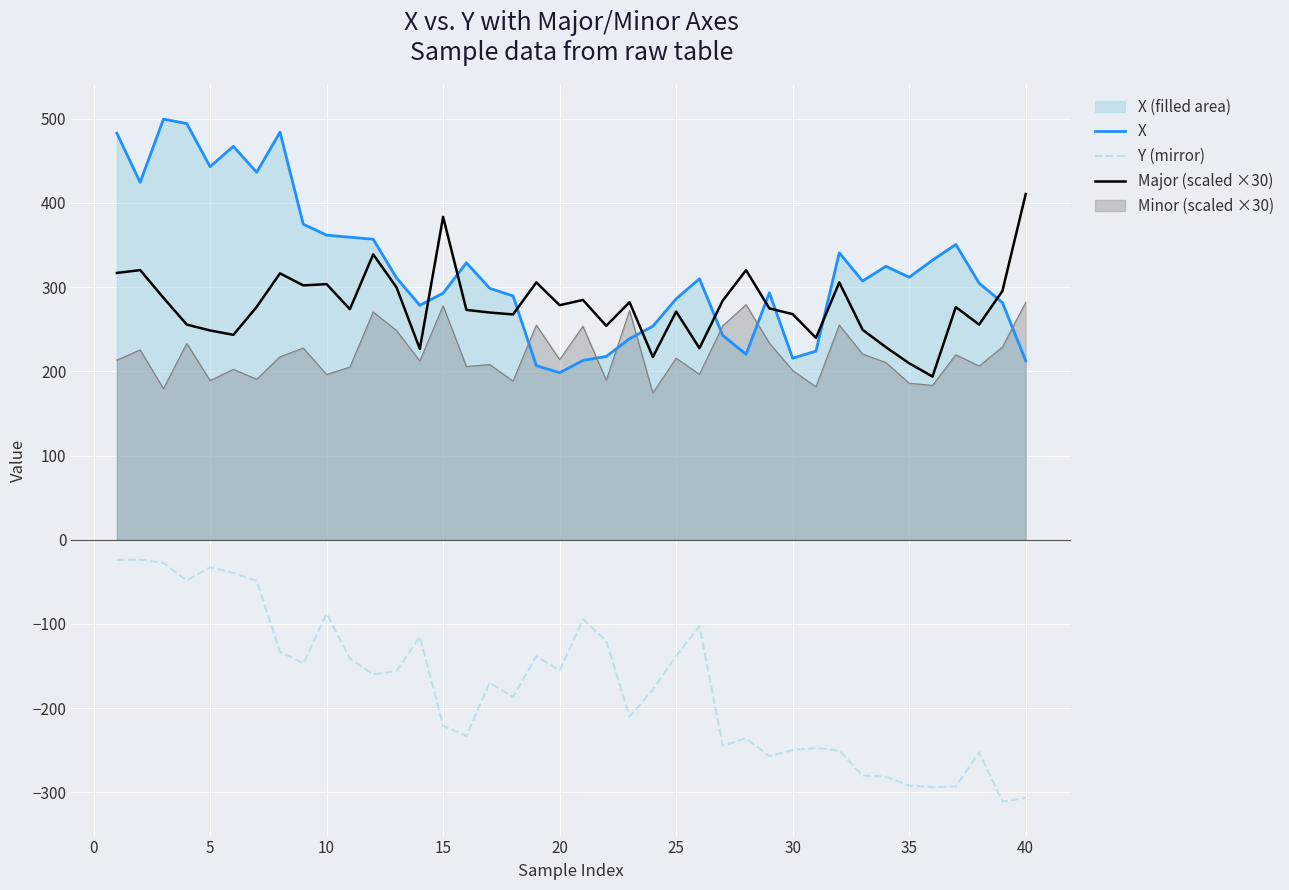

What is the maximum value shown in the chart?

499.6